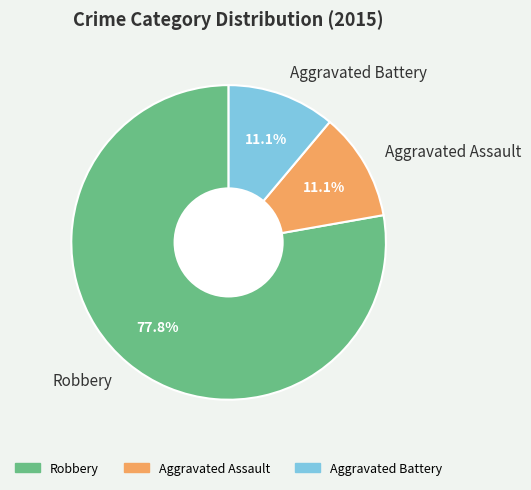

What is the largest slice in the pie chart?

Robbery